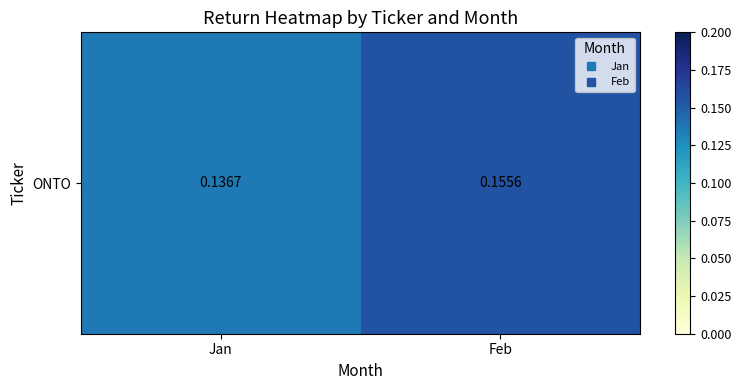

At which label is the value closest to 0?

Jan